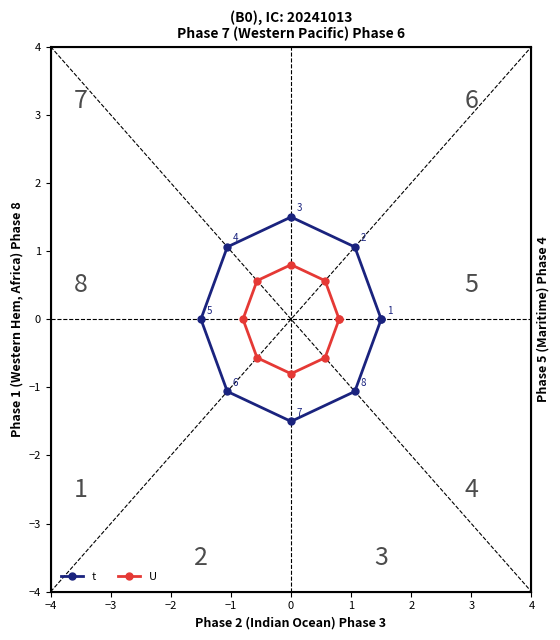

Reading left to right, list all the values displayed in this chart.

t: 0.0	1.1	1.5	1.1	0.0	-1.1	-1.5	-1.1	0.0
U: 0.0	0.6	0.8	0.6	0.0	-0.6	-0.8	-0.6	0.0